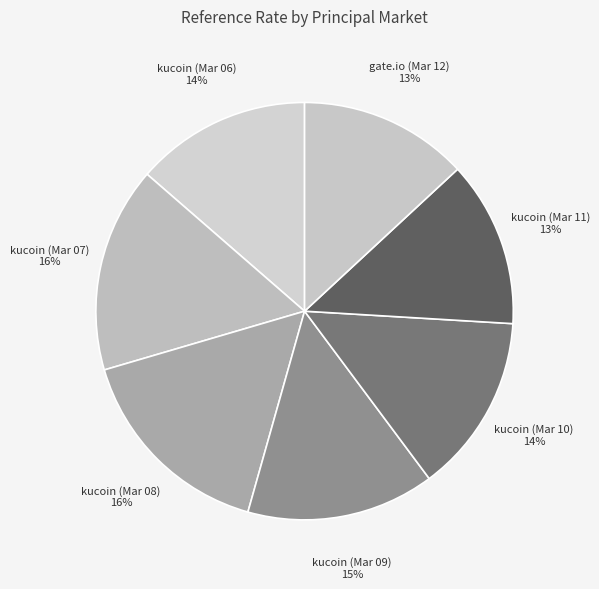

Is there a majority slice in this chart?

No